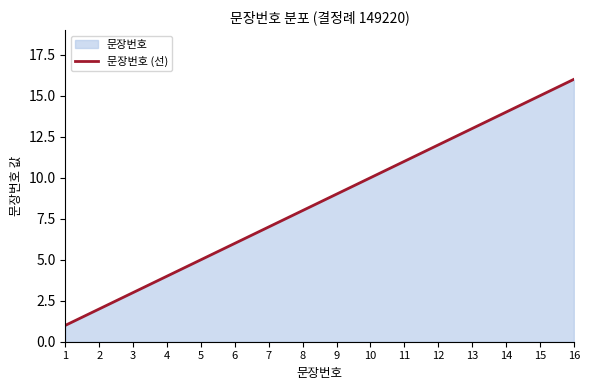

Rank the categories by value from lowest to highest.

1, 2, 3, 4, 5, 6, 7, 8, 9, 10, 11, 12, 13, 14, 15, 16